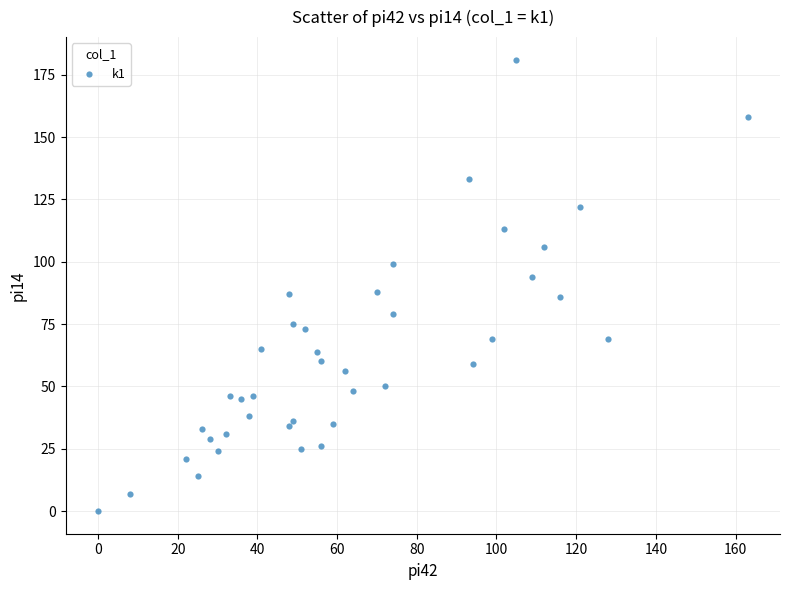

What is the range of X values (max minus min)?

163